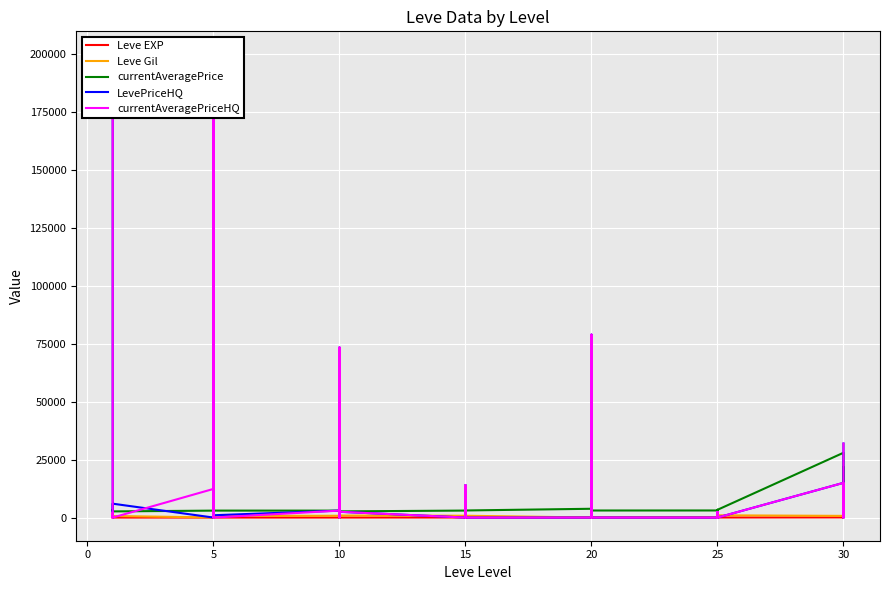

After their last crossing, which series has the higher values: currentAveragePriceHQ or currentAveragePrice?

currentAveragePriceHQ